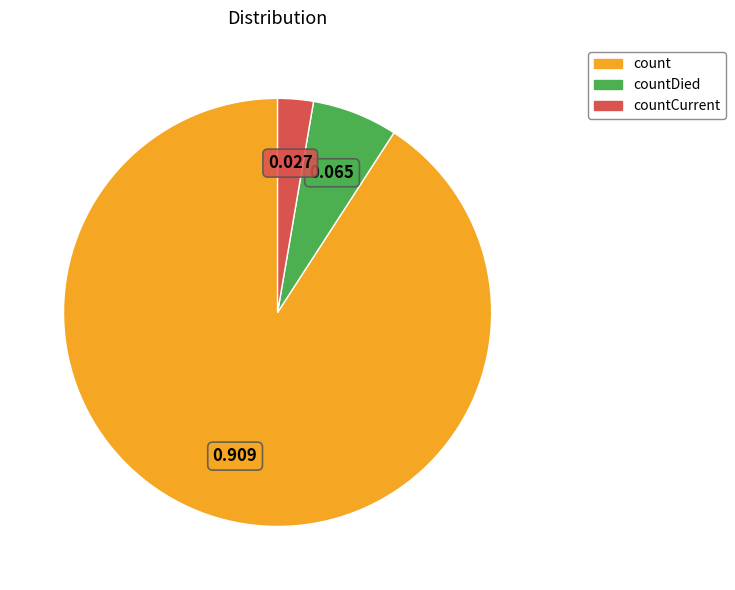

Do count and countCurrent together represent more than half of the pie?

Yes